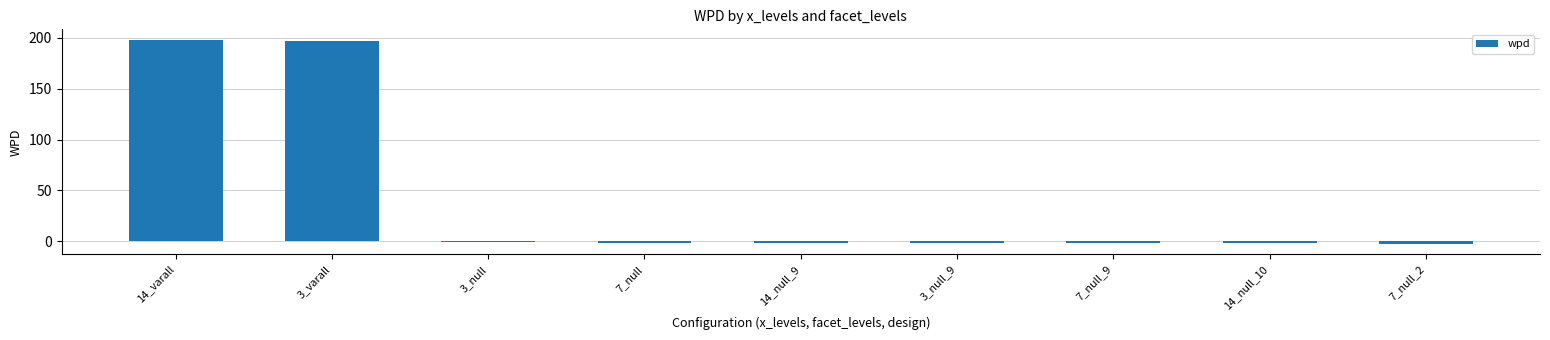

How many series are shown in this chart?

1